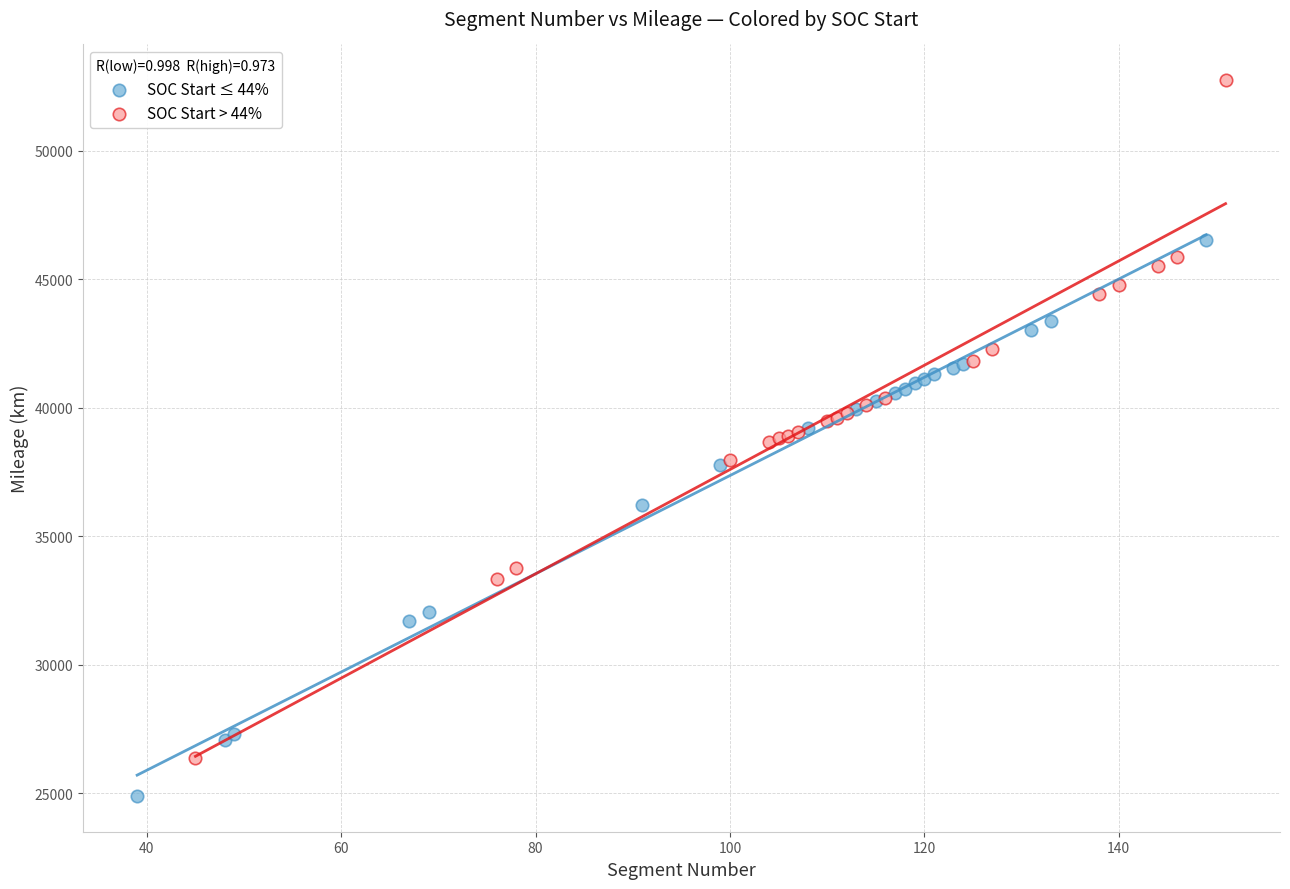

Which series has the widest spread of Y values?

SOC Start > 44%